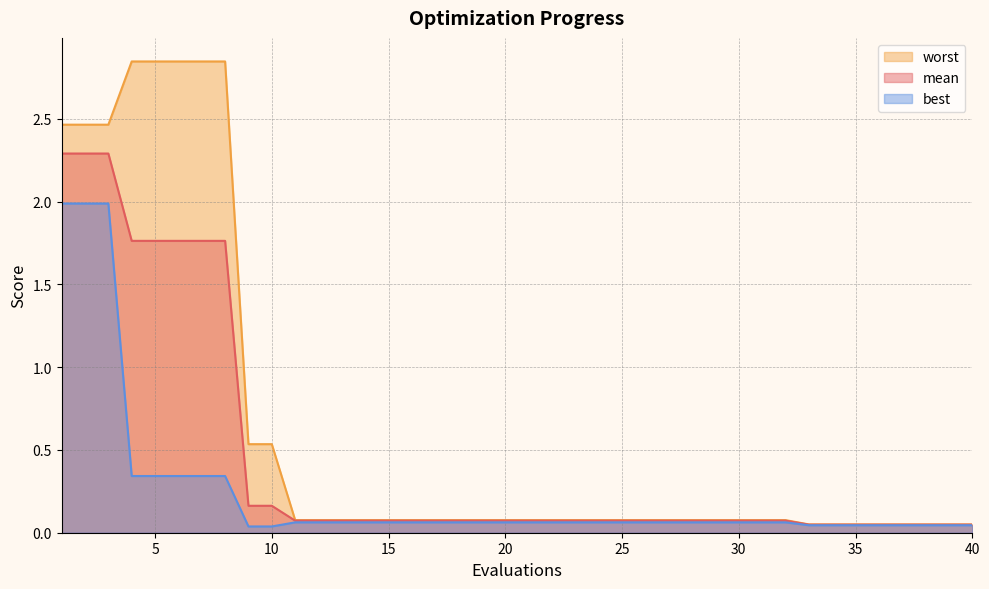

True or false: mean and worst intersect in this chart.

False